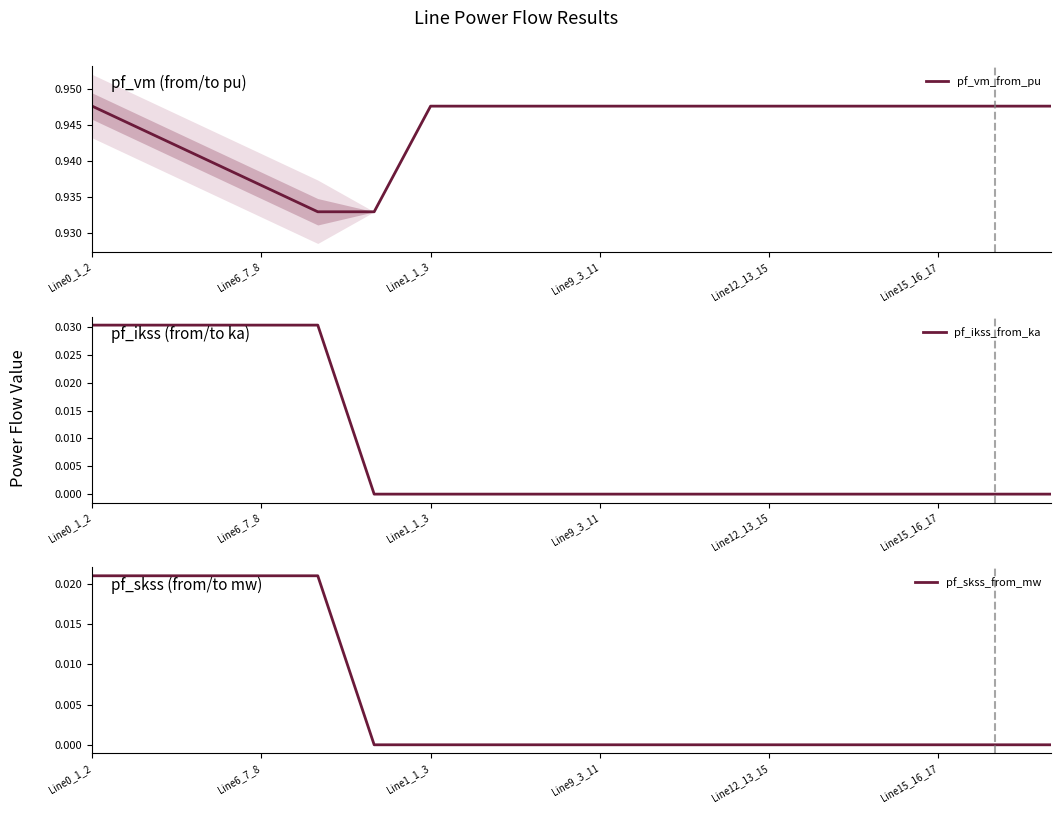

True or false: pf_vm_from_pu and pf_skss_from_mw intersect in this chart.

False